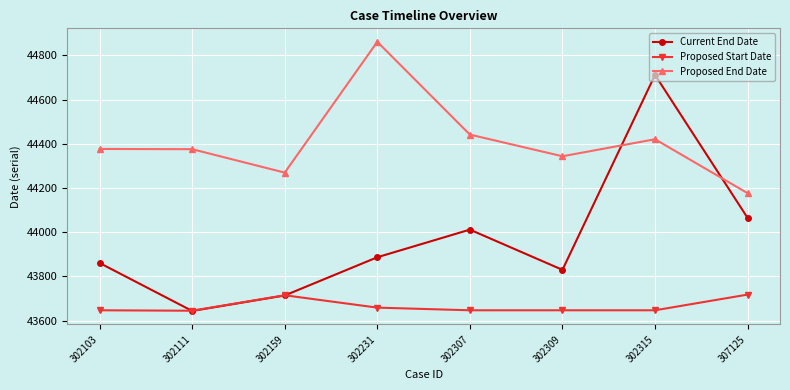

How many series are shown in this chart?

3